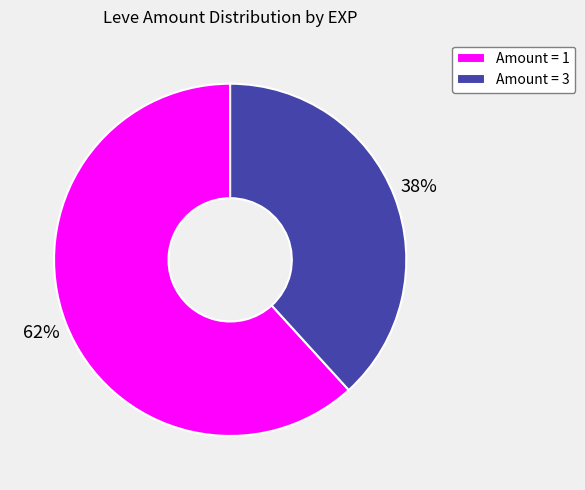

Which has a higher value, Amount = 3 or Amount = 1?

Amount = 1